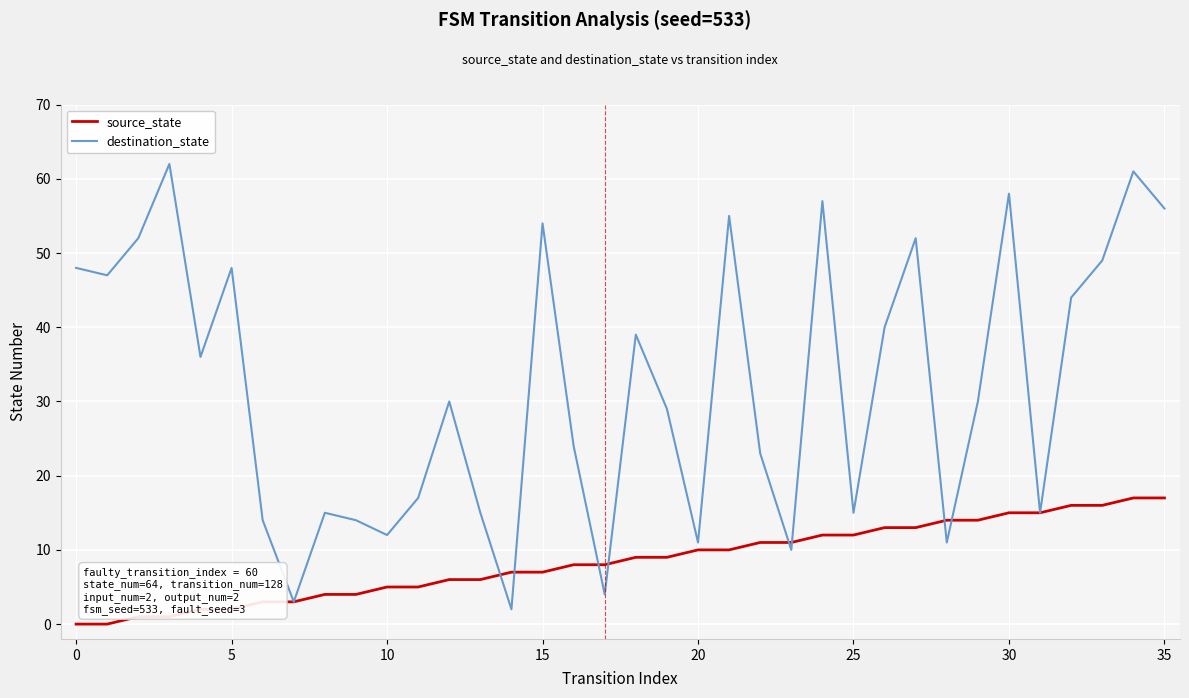

Which series has the largest total across all categories?

destination_state